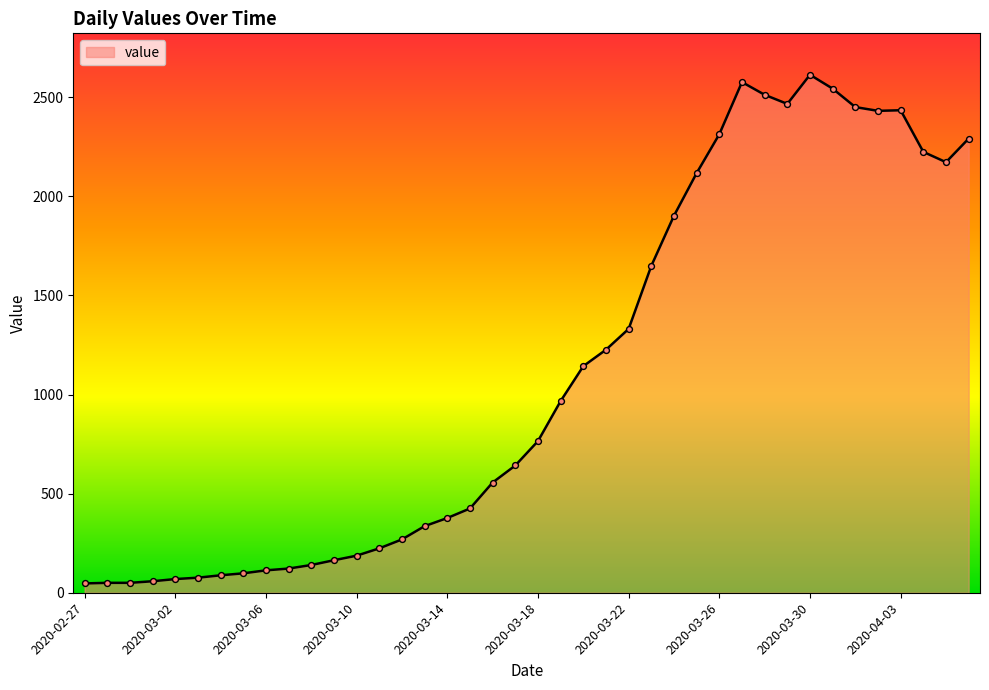

What is the greatest value displayed?

2613